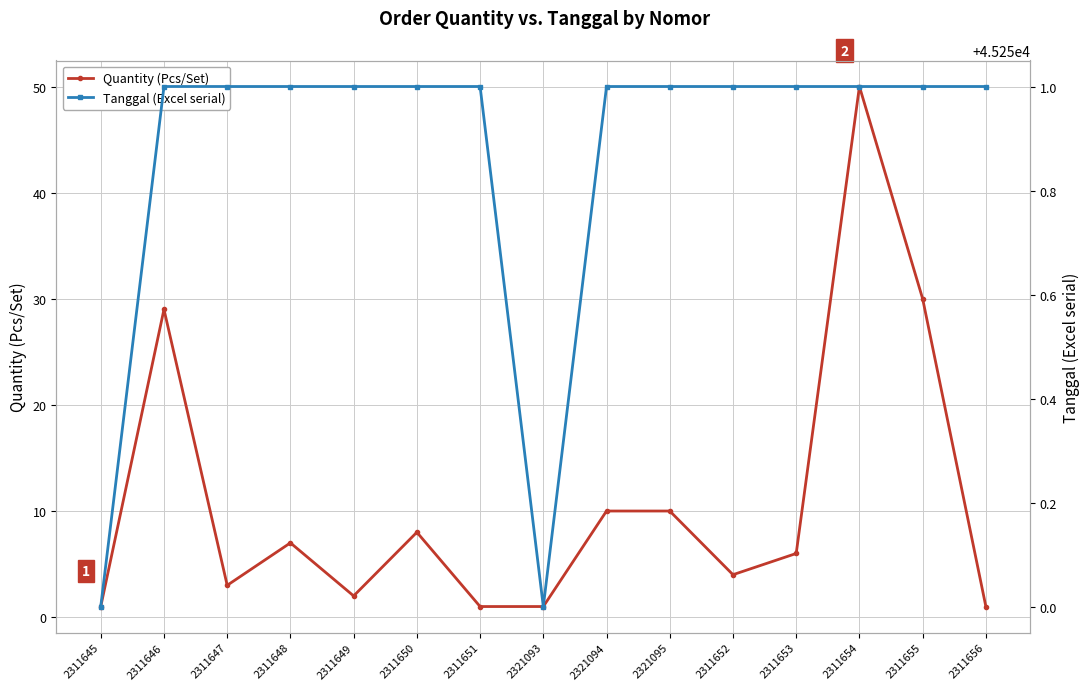

What is the average value of the Tanggal (Excel serial) series?

45251